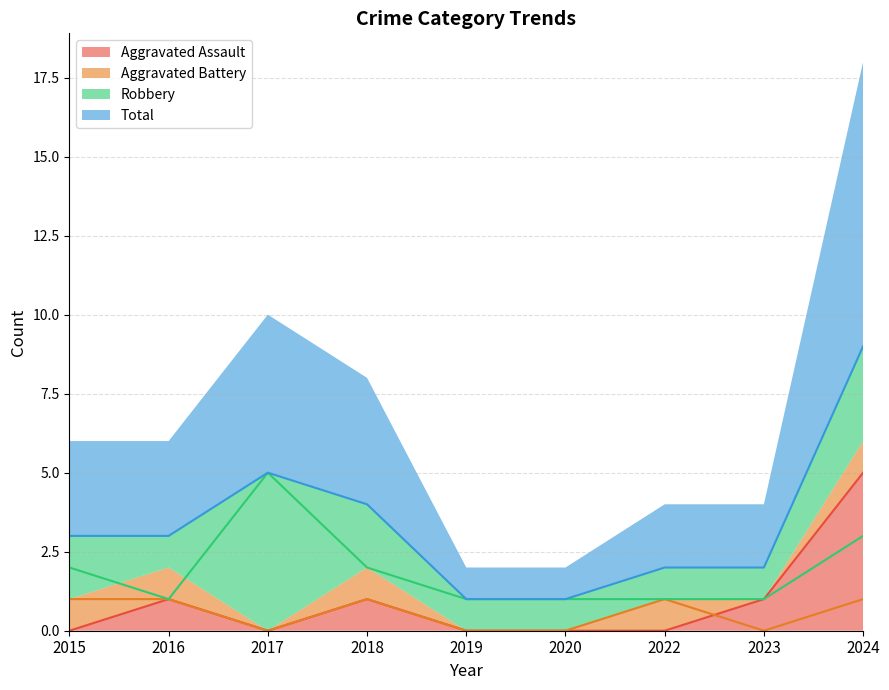

What are all the series names shown in the legend?

Aggravated Assault, Aggravated Battery, Robbery, Total